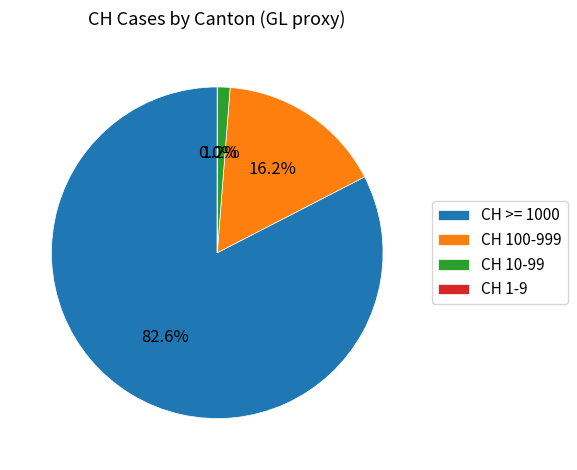

Does any single category account for the majority?

Yes